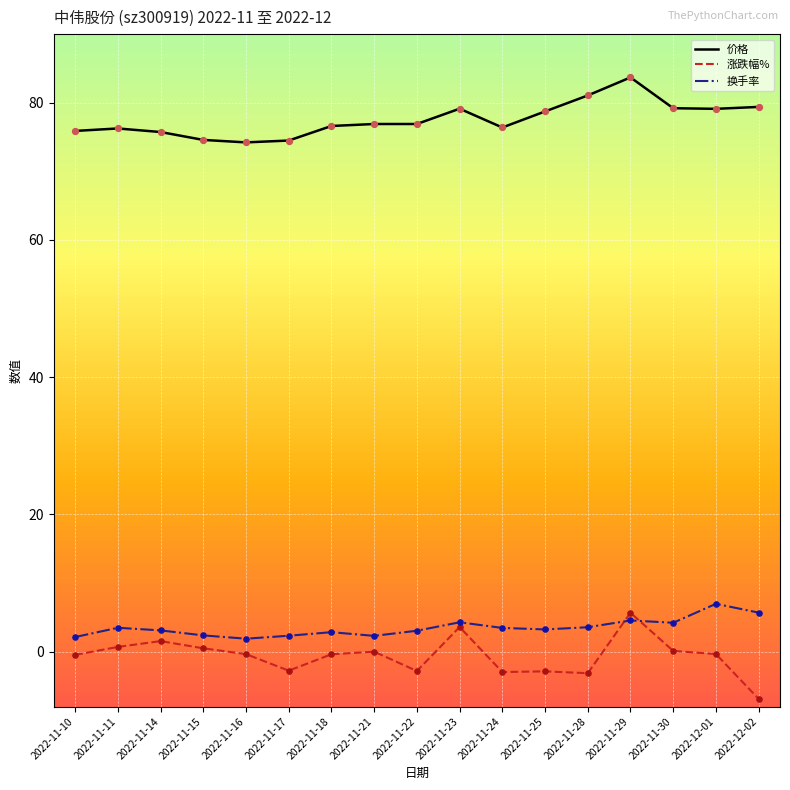

What are all the series names shown in the legend?

价格, 涨跌幅%, 换手率